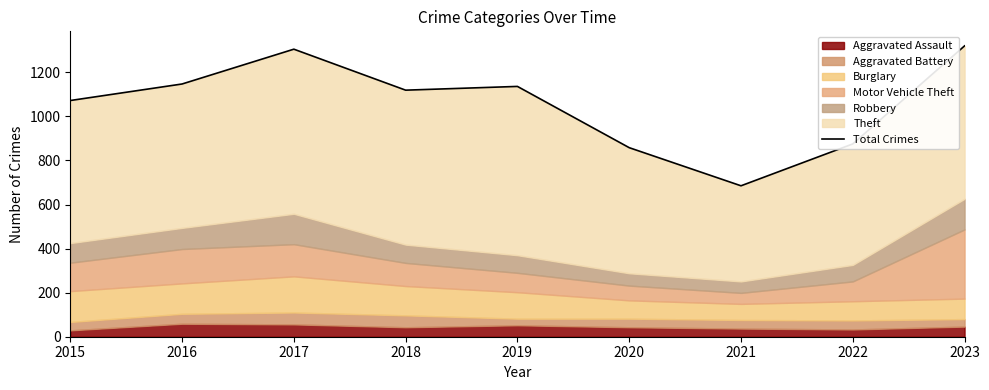

Reading left to right, extract all data points from this chart.

2015=1072	2016=1147	2017=1305	2018=1119	2019=1136	2020=858	2021=685	2022=875	2023=1320